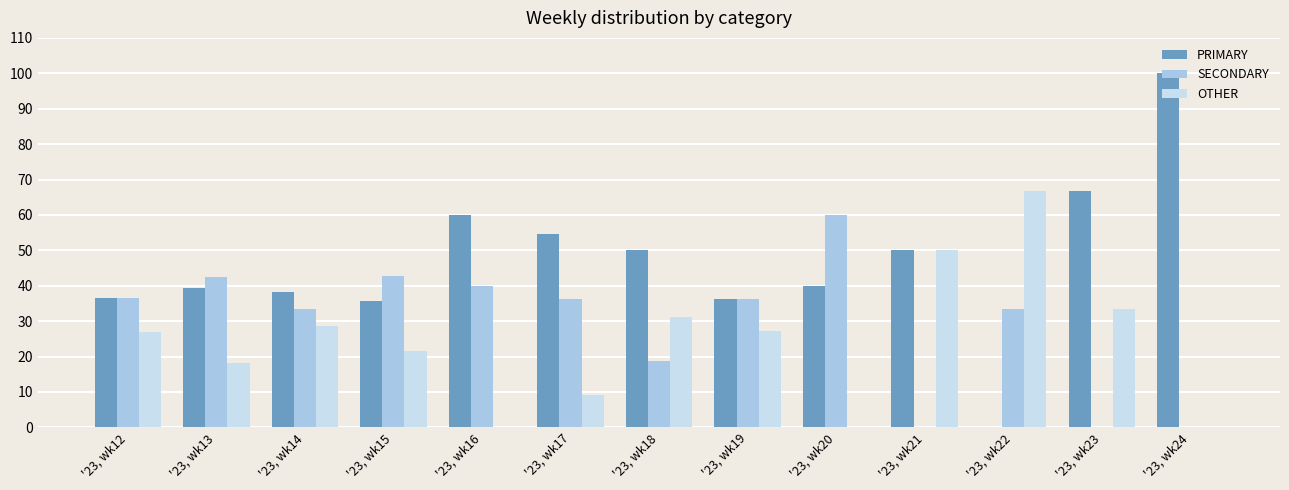

Is it true that PRIMARY equals 66.7 at '23, wk23?

True